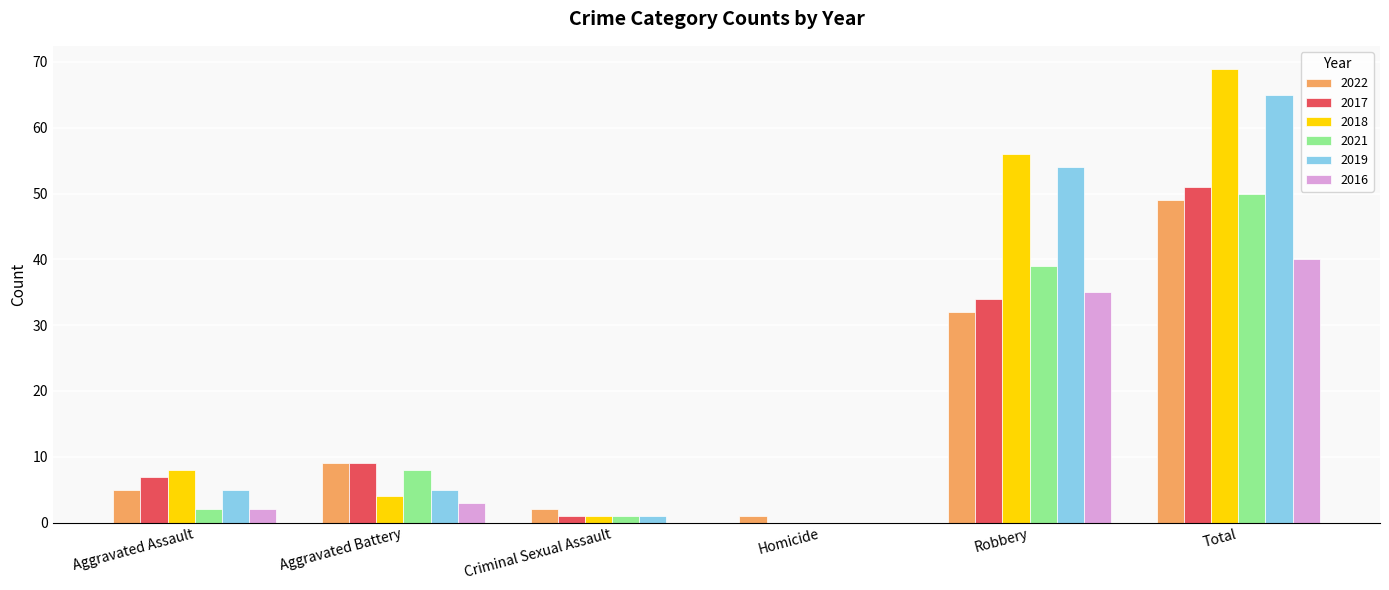

Does the chart contain stacked bars?

No